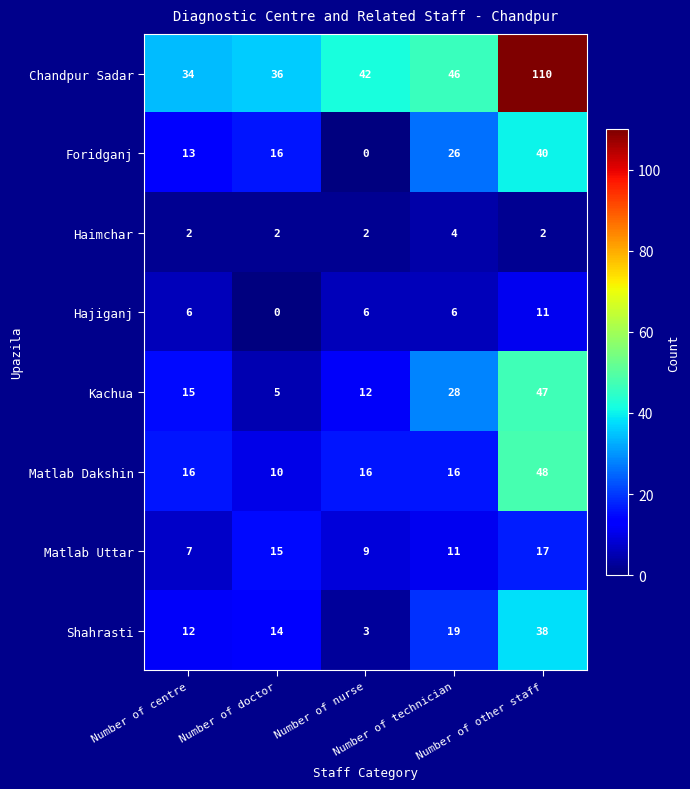

Which series has the largest range (max minus min)?

Chandpur Sadar